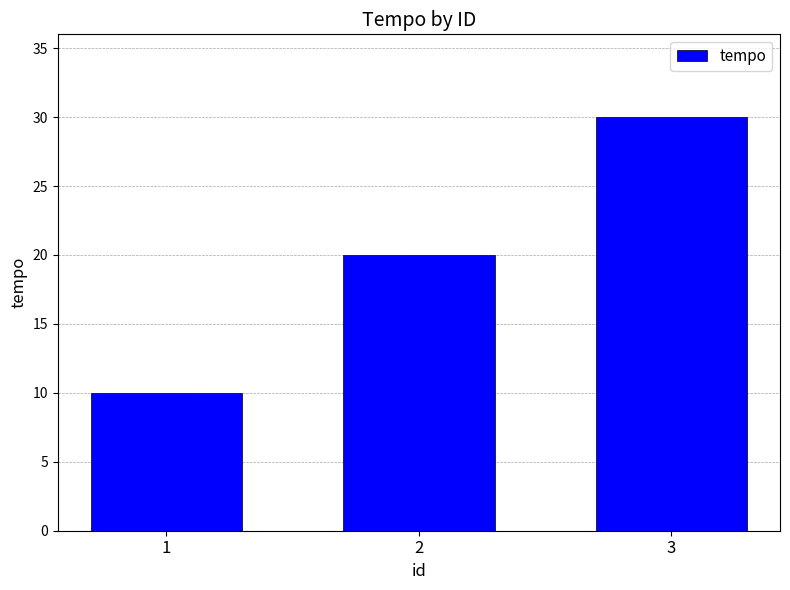

Which label corresponds to the smallest value in the chart?

1